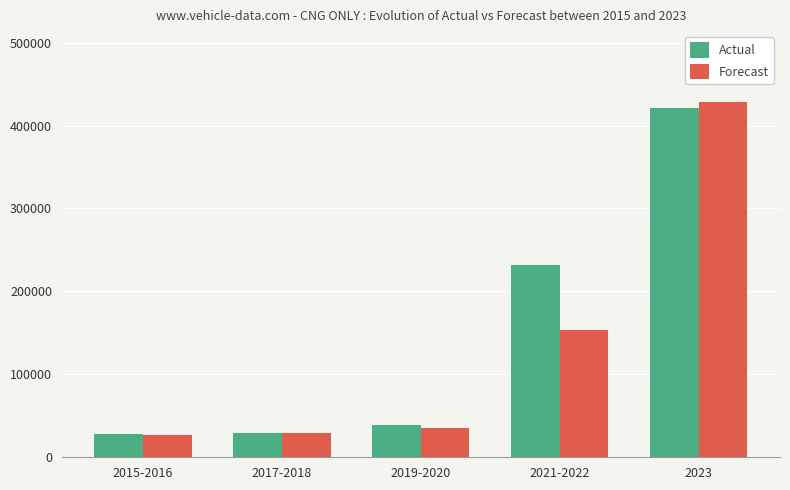

Which series has the largest range (max minus min)?

Forecast